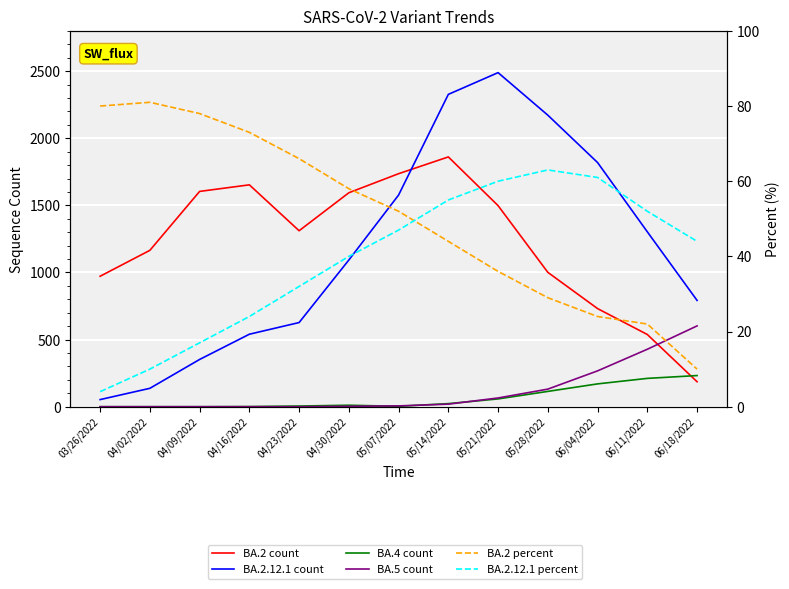

Where does the BA.2.12.1 count series first go above 1093?

05/07/2022